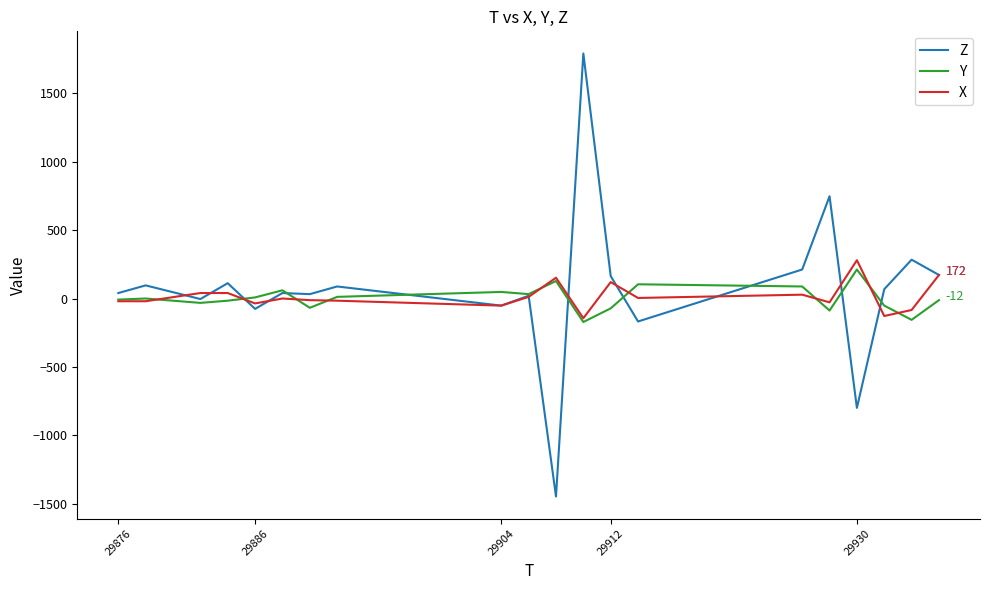

What is the minimum value shown in the chart?

-1448